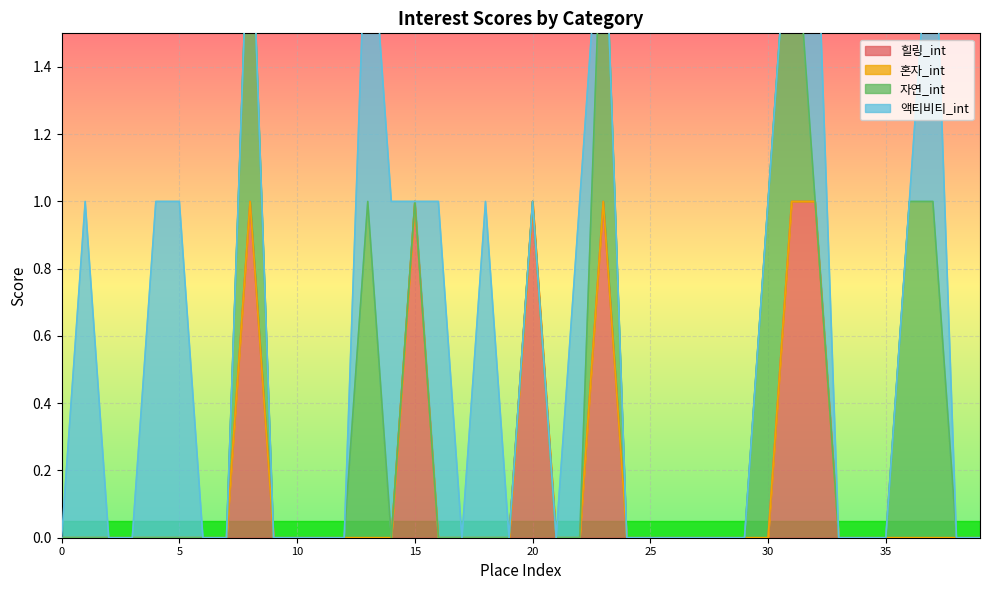

List the series in order of their peak value, highest first.

힐링_int, 자연_int, 액티비티_int, 혼자_int